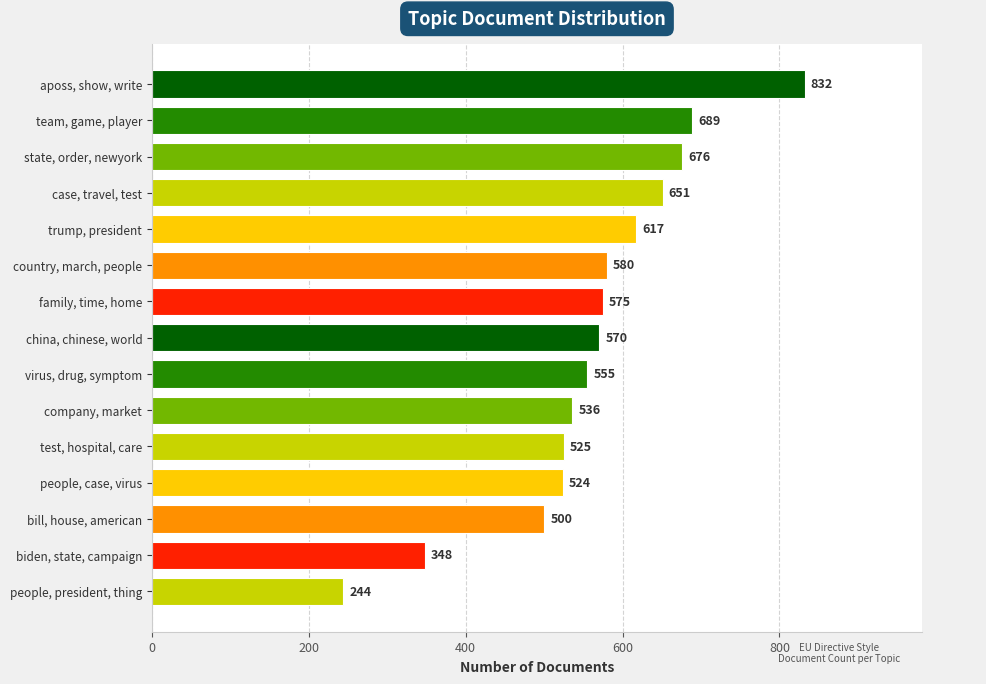

List the labels in order of value, smallest first.

people, president, thing, biden, state, campaign, bill, house, american, people, case, virus, test, hospital, care, company, market, virus, drug, symptom, china, chinese, world, family, time, home, country, march, people, trump, president, case, travel, test, state, order, newyork, team, game, player, aposs, show, write